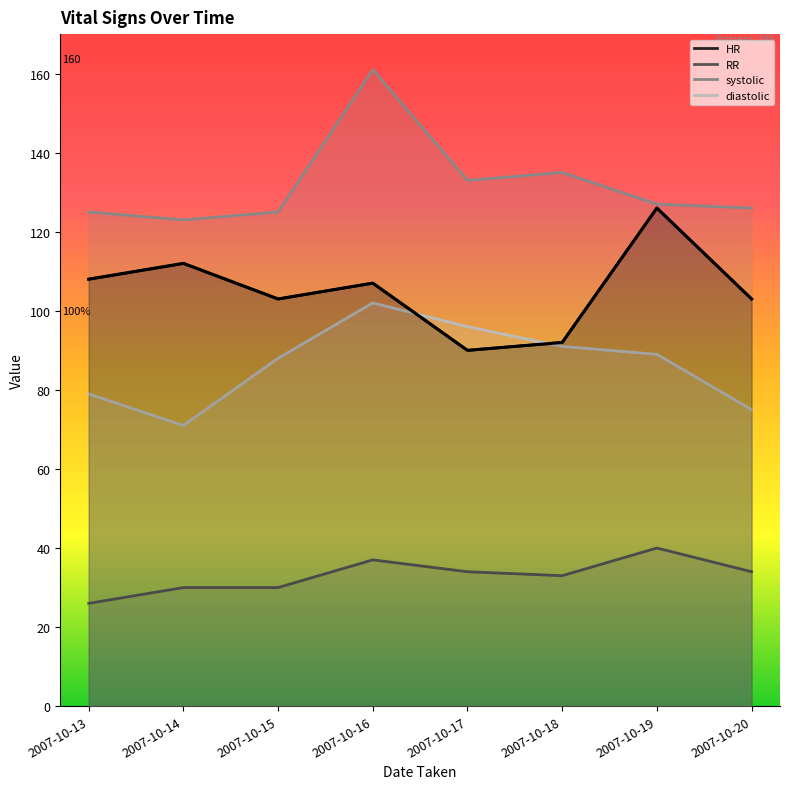

Is it true that systolic equals 170 at 2007-10-19?

False